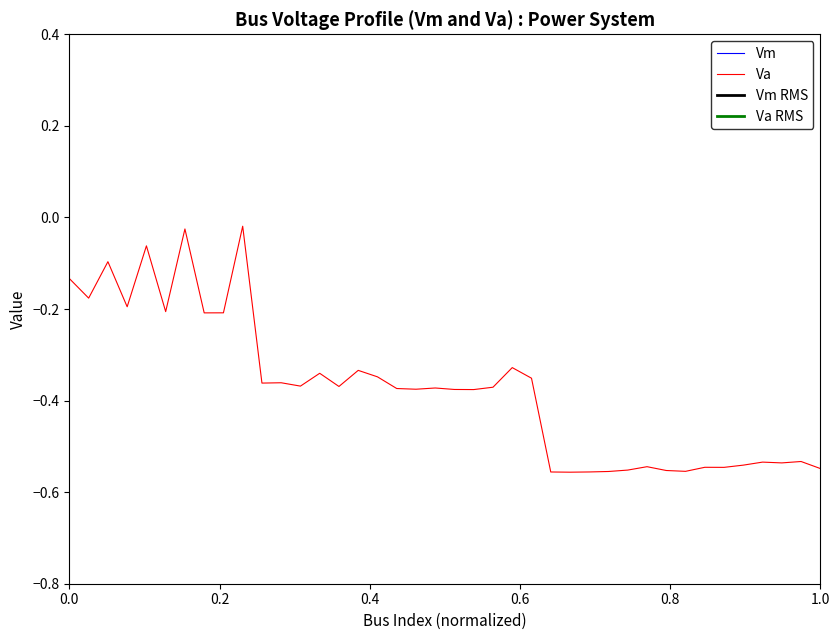

True or false: Va and Vm cross at least once.

False